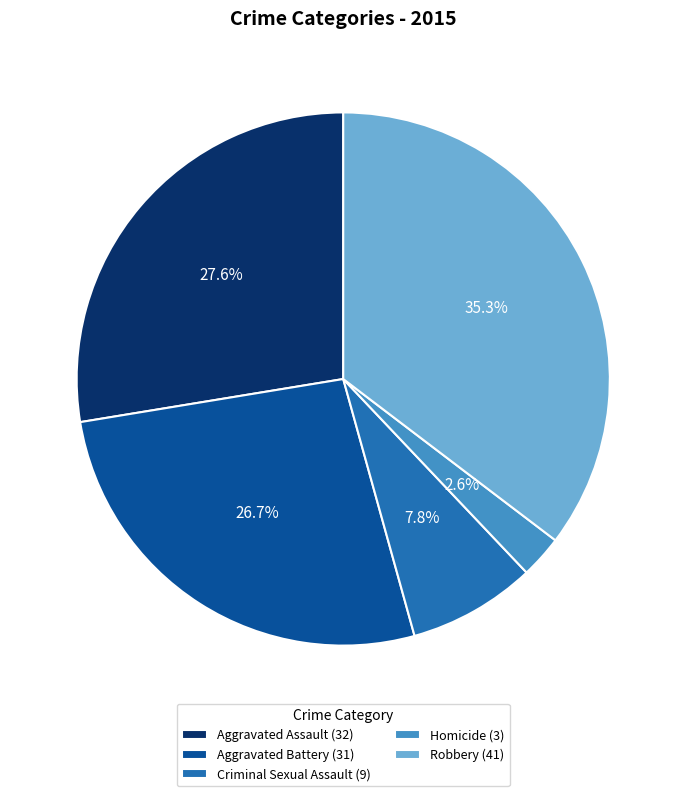

Which category has the biggest portion of the pie?

Robbery